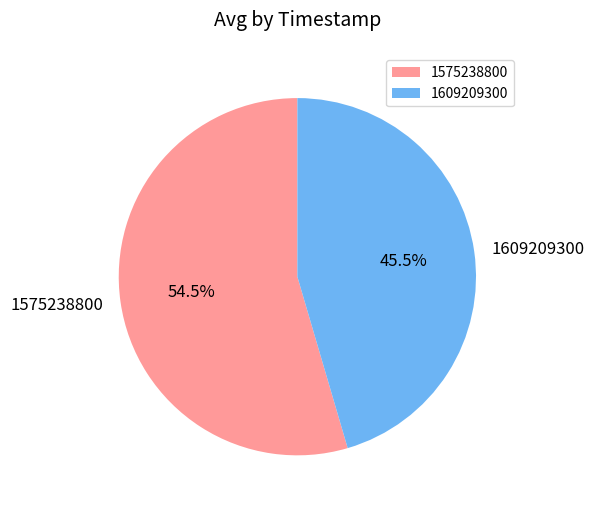

What is the total percentage of 1609209300 and 1575238800?

100.0%